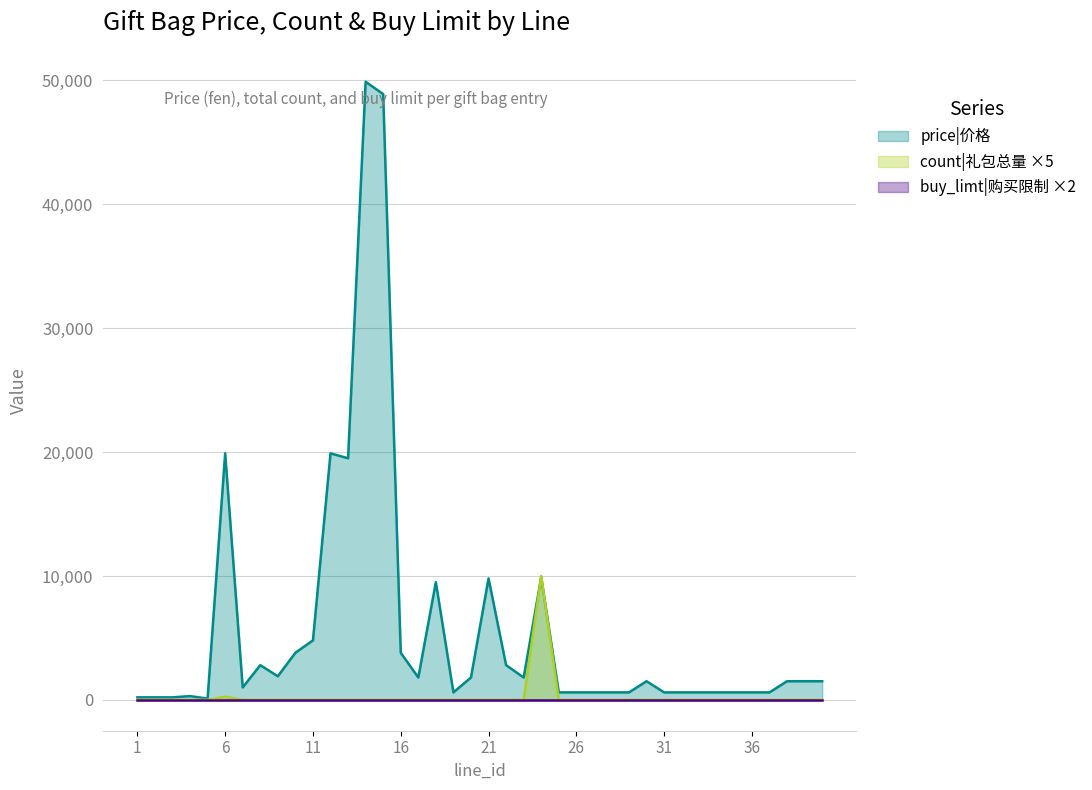

How many positive values does the count series have?

2